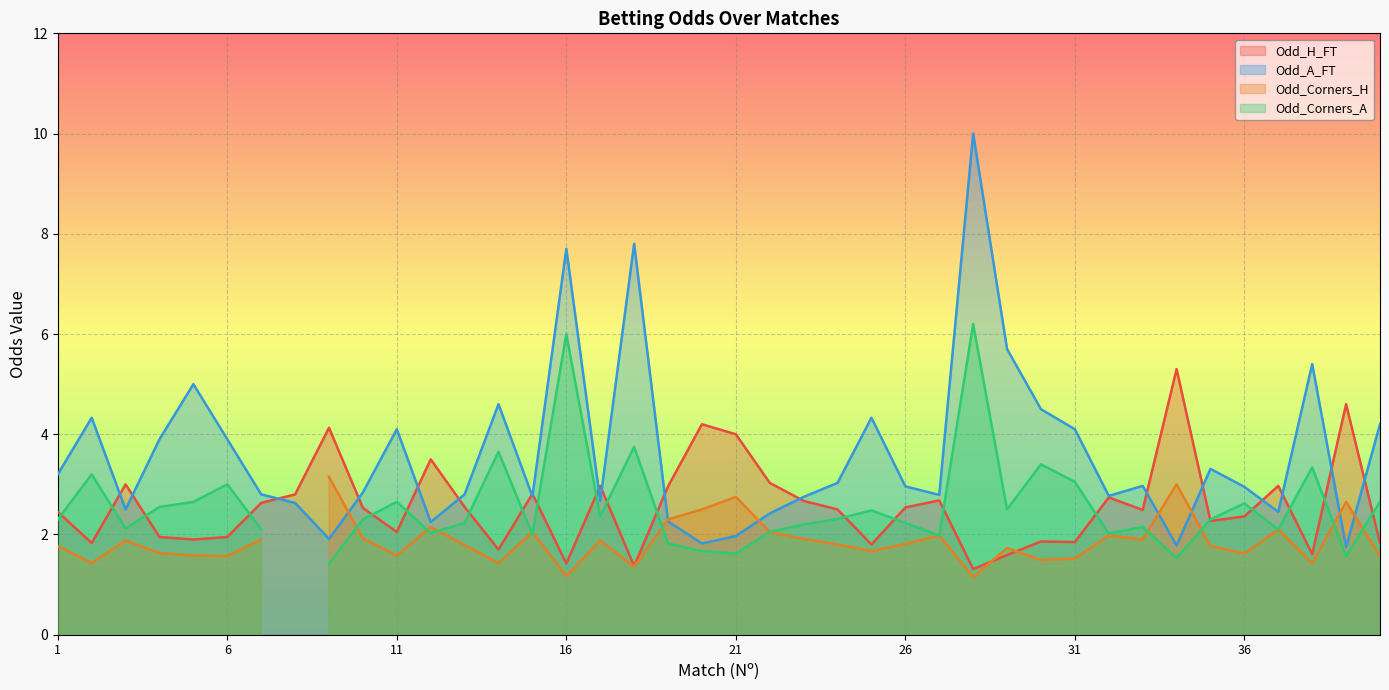

The value of Odd_A_FT at 26 is 1.2. True or false?

False